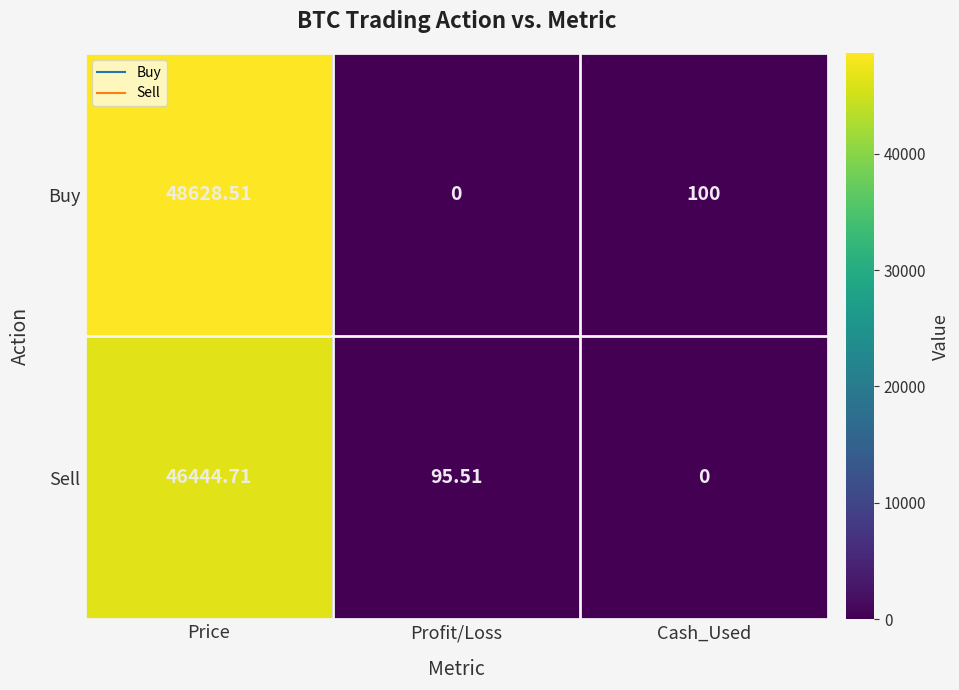

Between Price and Cash_Used, which series saw the biggest shift?

Buy